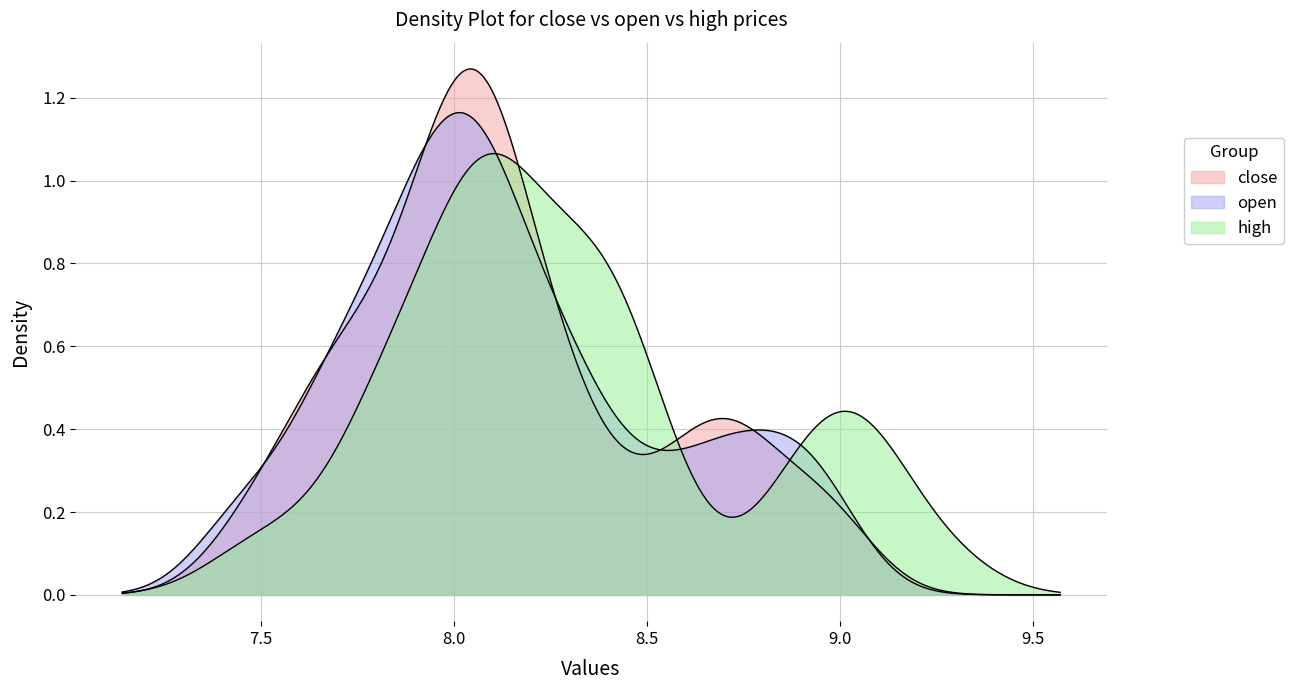

What is the difference between the maximum and minimum values in the close series?

1.6